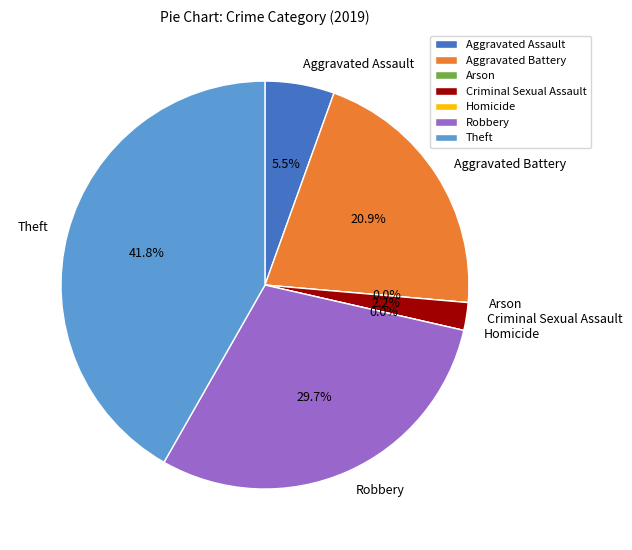

Is there a majority slice in this chart?

No